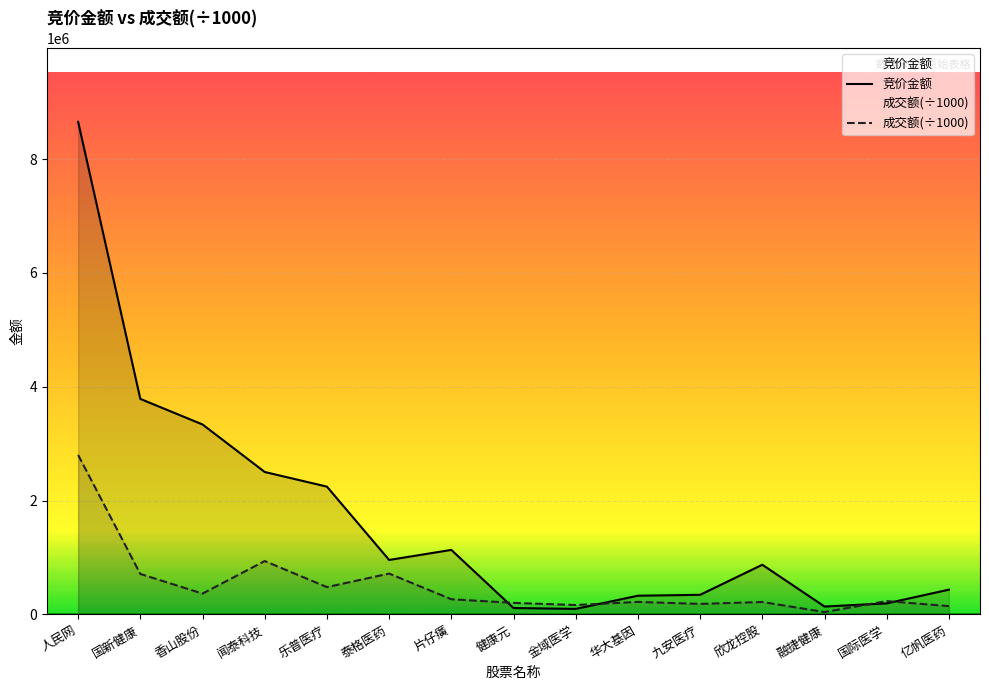

Which series changed the most between 人民网 and 乐普医疗?

竞价金额